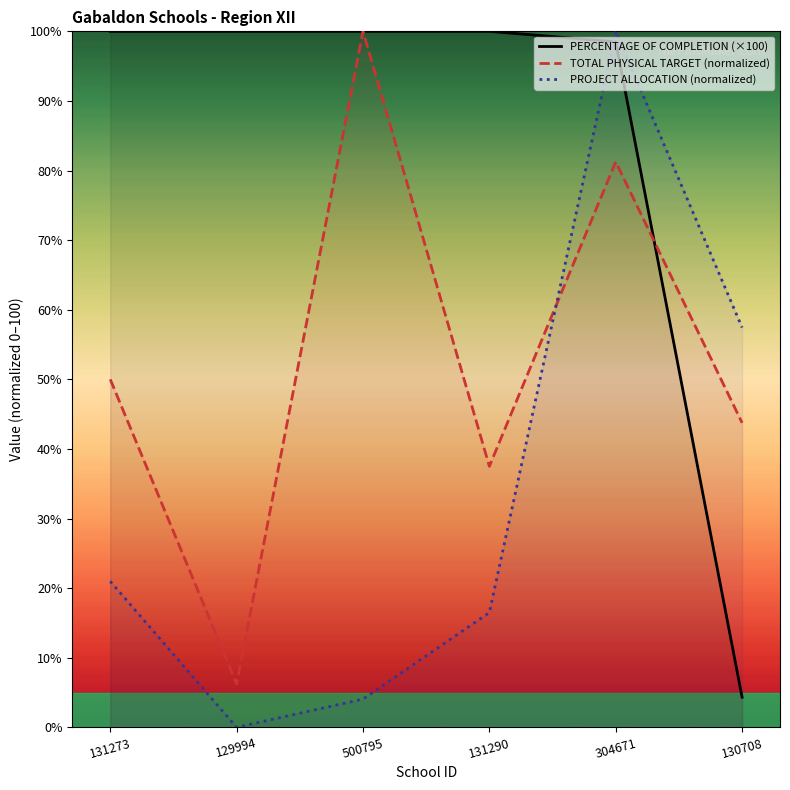

At which label does PROJECT ALLOCATION (normalized) first exceed 20?

131273